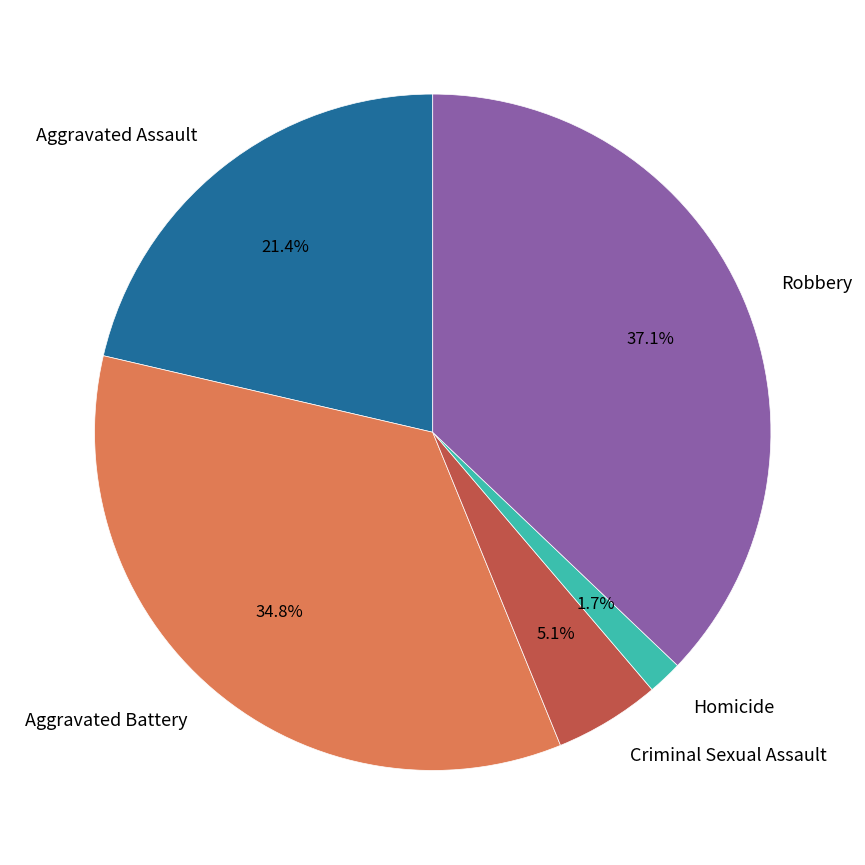

Does any single category account for the majority?

No